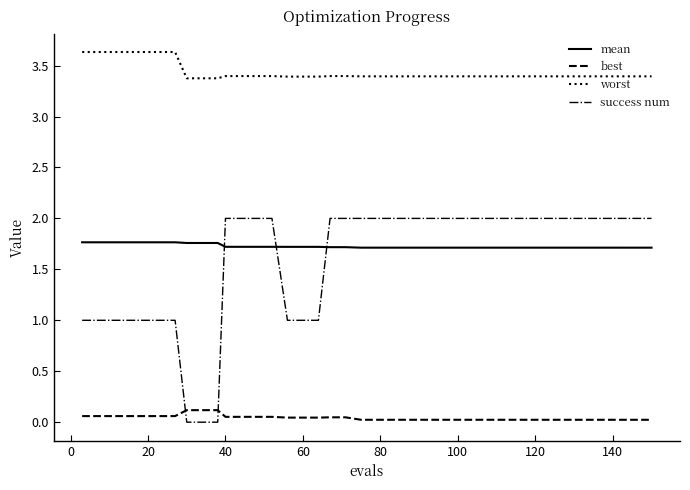

List the series in order of their peak value, highest first.

worst, success num, mean, best